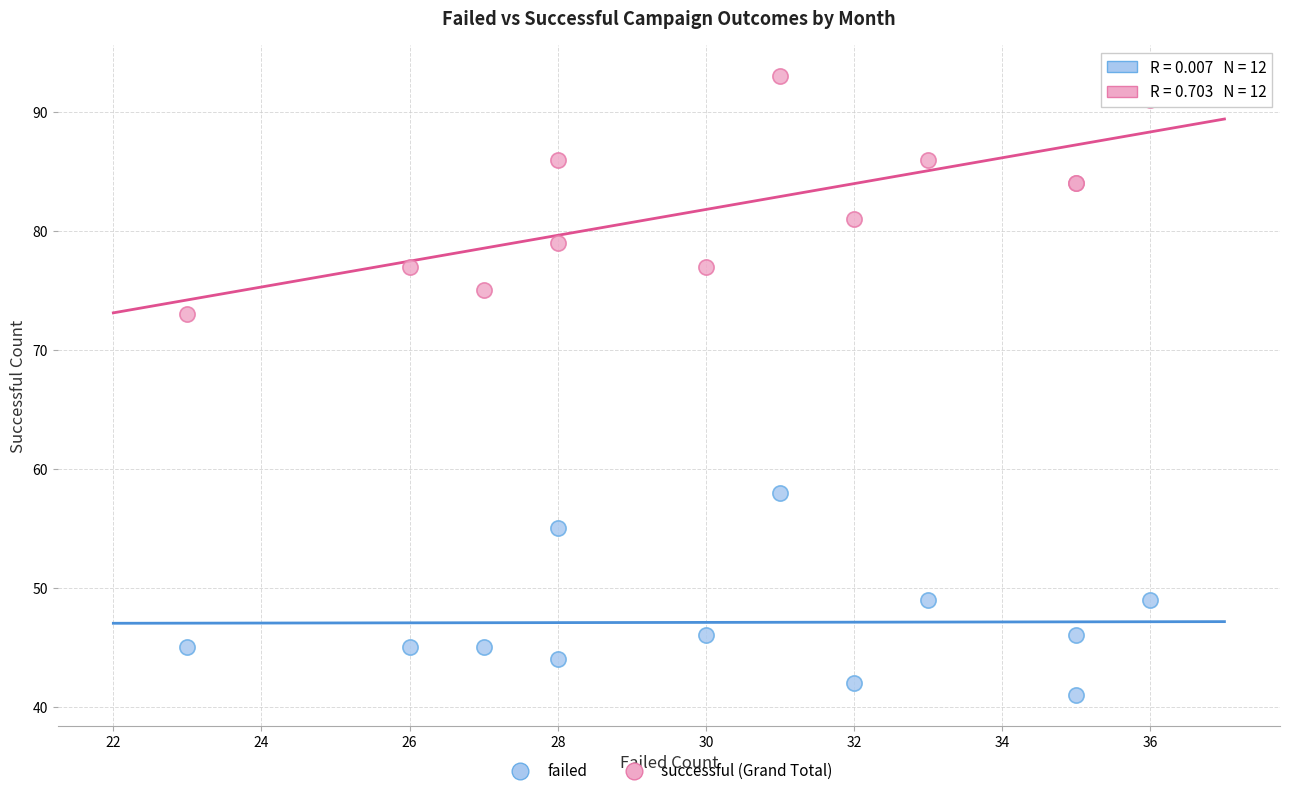

Which series has the largest Y range (max minus min)?

successful (Grand Total)